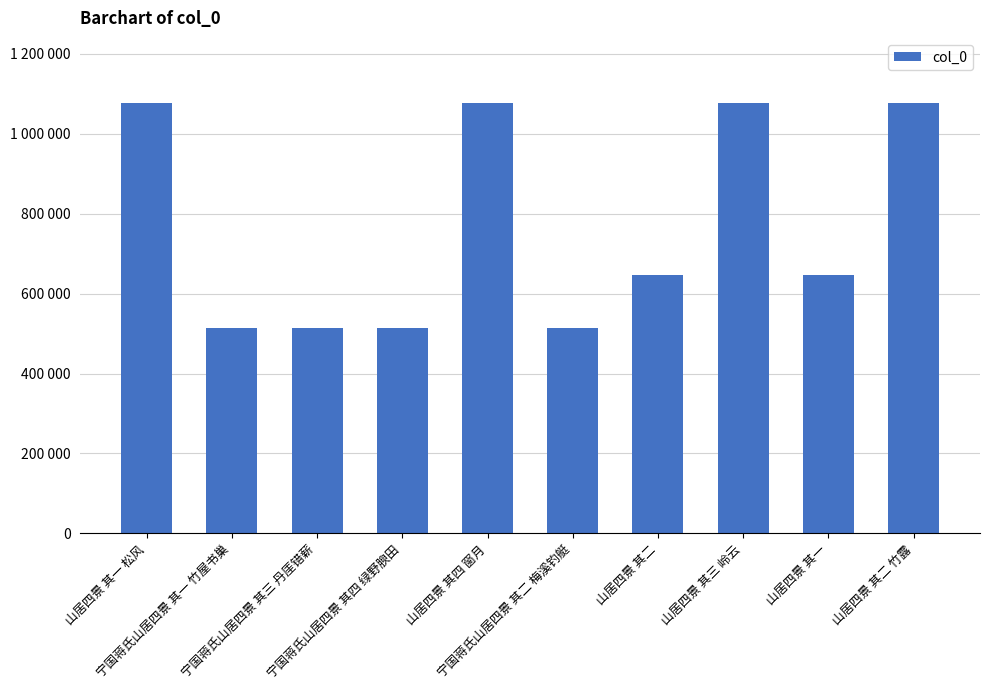

Does the chart contain any negative values?

No